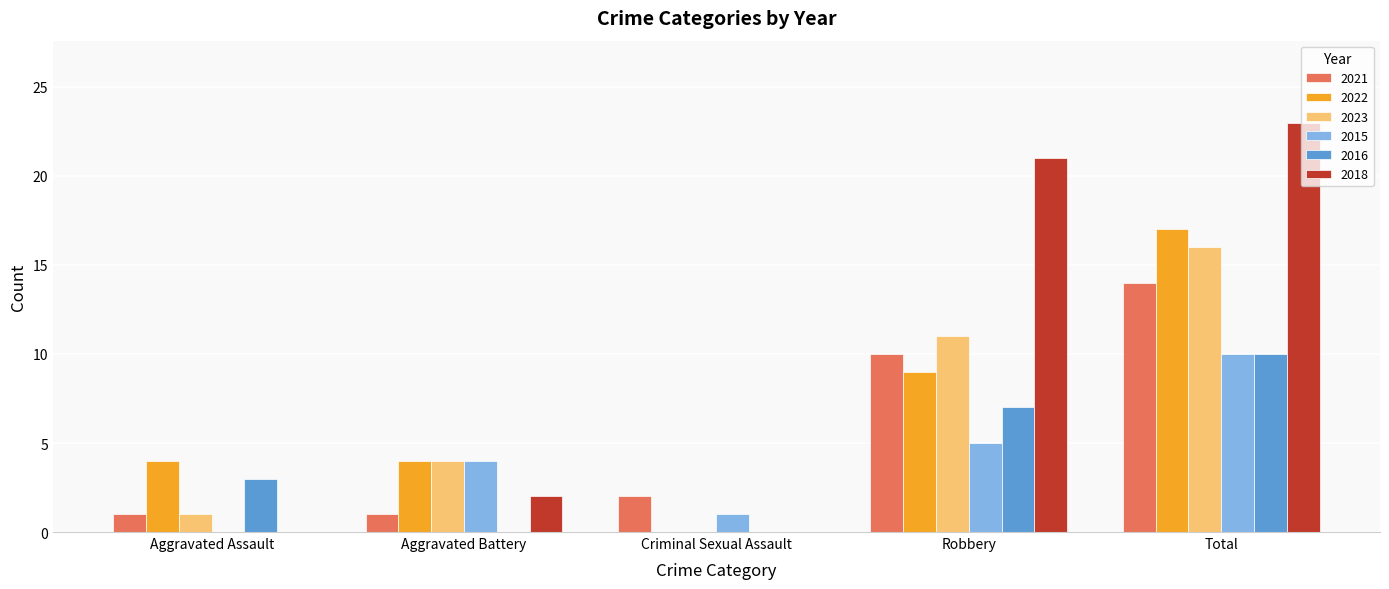

Which series changed the most between Aggravated Assault and Criminal Sexual Assault?

2022